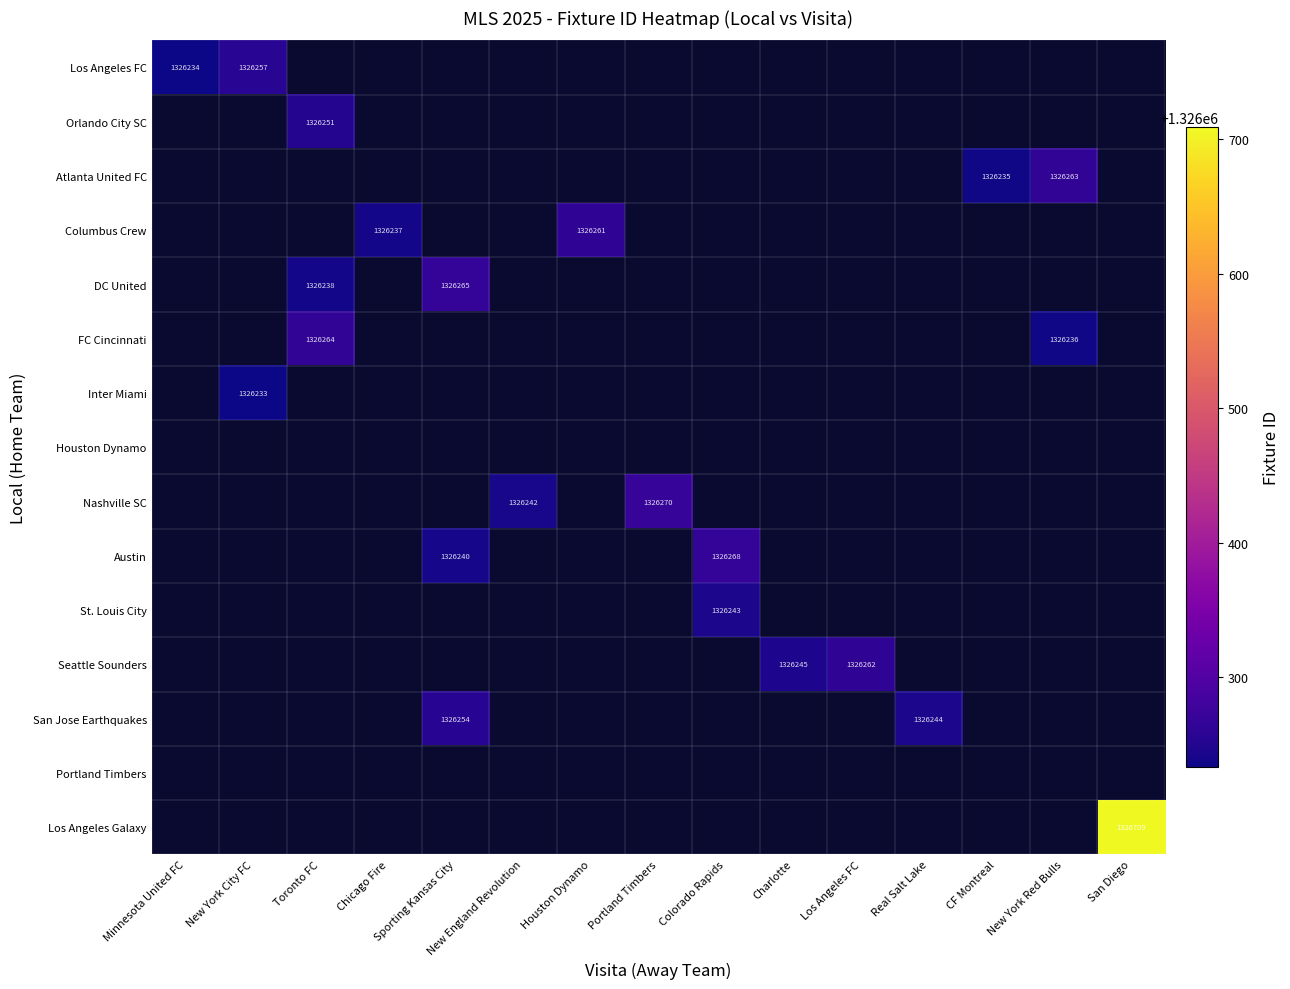

True or false: San Jose Earthquakes has a value of 1782436 at Real Salt Lake.

False